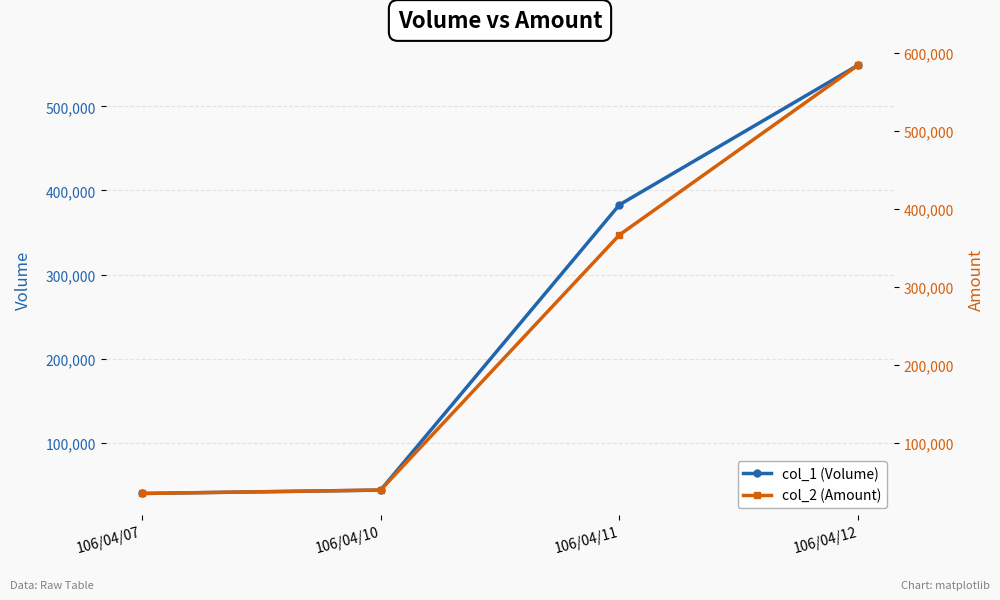

After their last crossing, which series has the higher values: col_1 (Volume) or col_2 (Amount)?

col_2 (Amount)